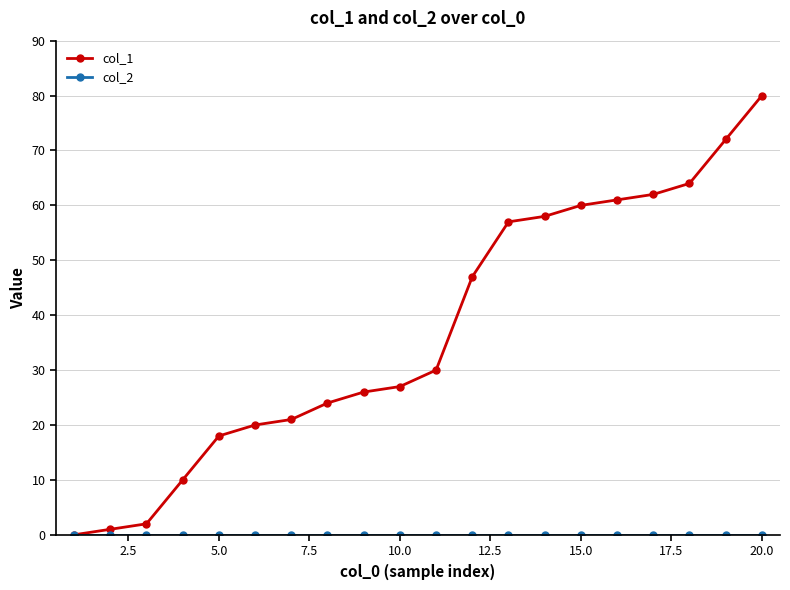

Does the chart display data point markers on the line(s)?

Yes